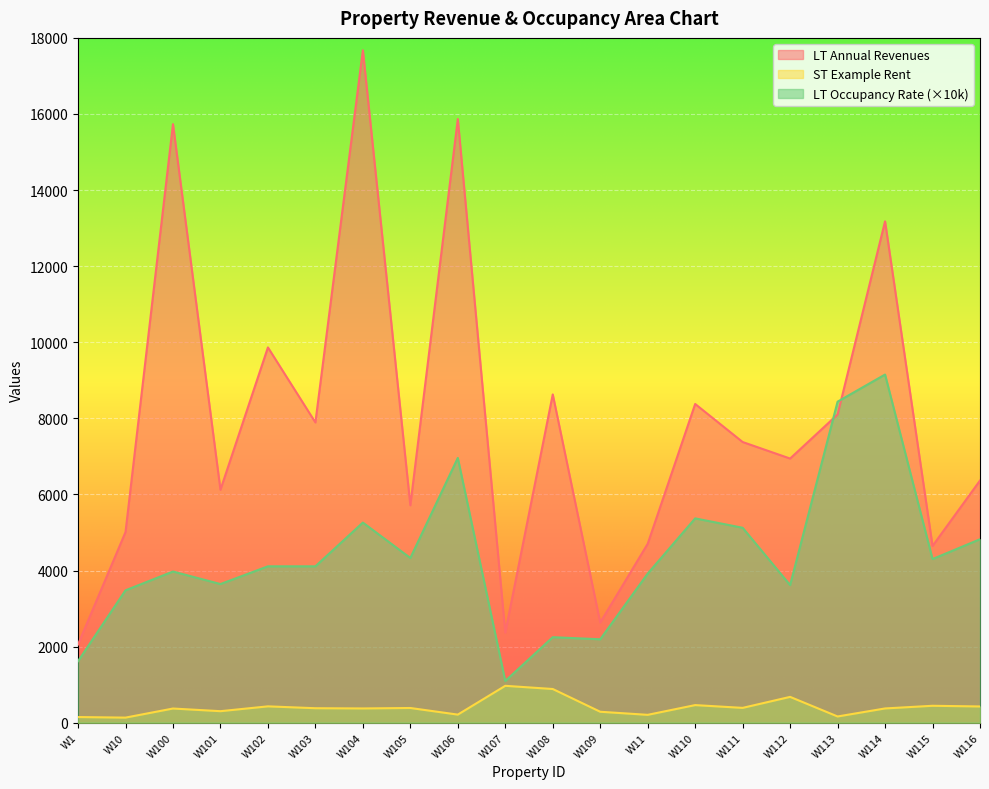

What is the total value across all series at W103?

12381.2